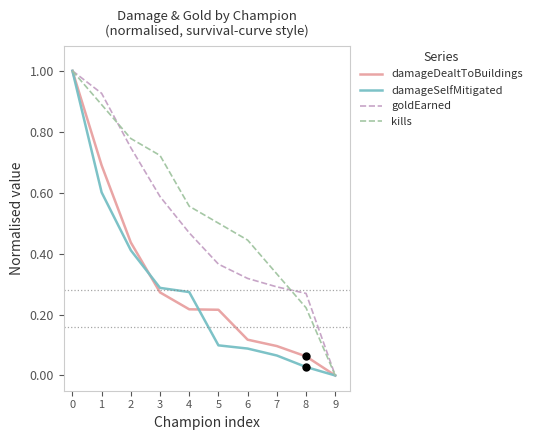

The value of damageSelfMitigated at 9 is 0.0. True or false?

True